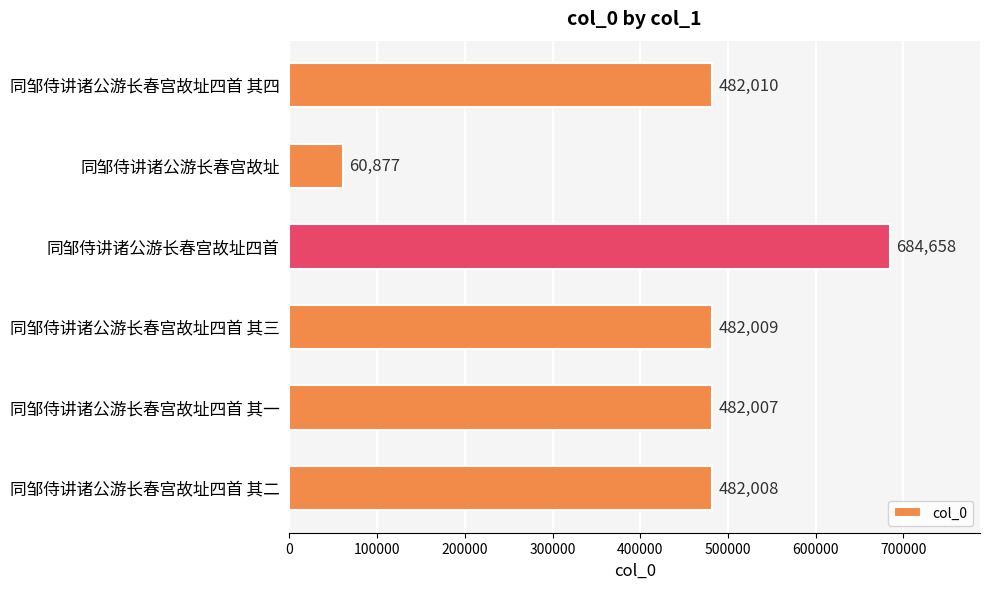

What is the difference between the maximum and minimum values?

623781